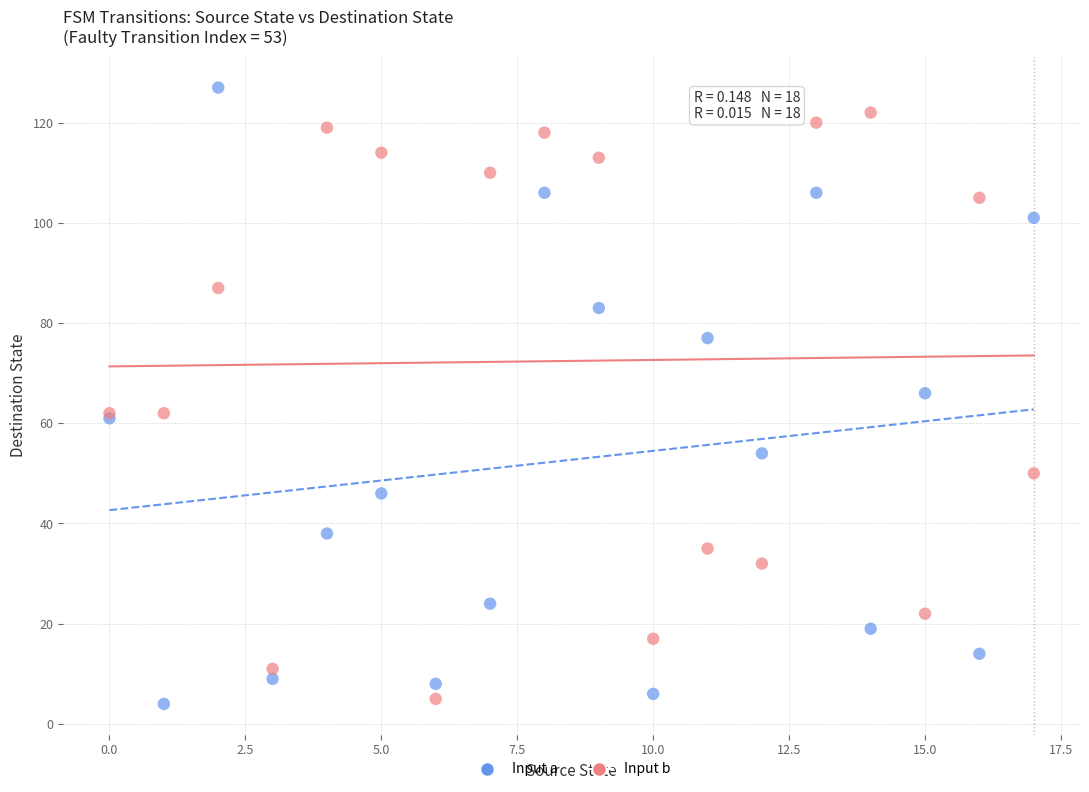

Which series has the largest Y range (max minus min)?

Input a